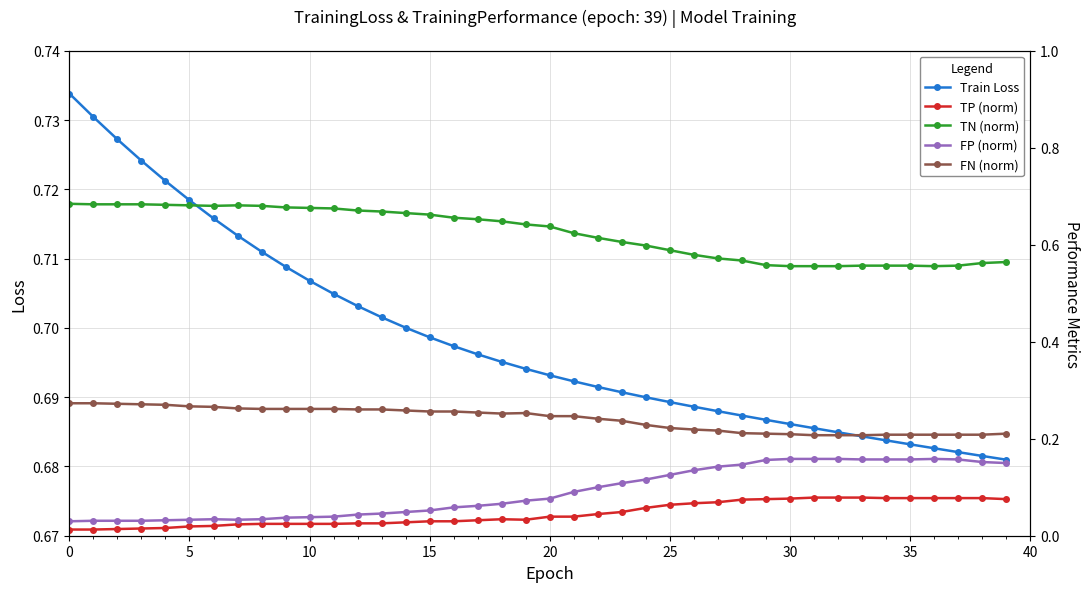

Which series has the largest range (max minus min)?

TN (norm)